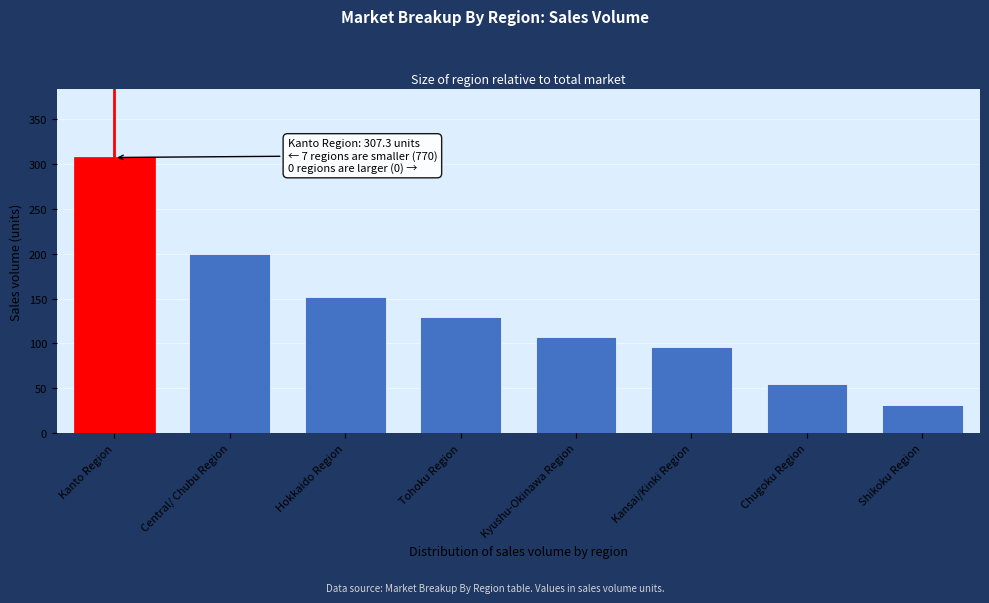

Reading left to right, transcribe all the data shown in this chart.

Kanto Region=307.3	Central/ Chubu Region=199.7	Hokkaido Region=151.6	Tohoku Region=129.2	Kyushu-Okinawa Region=107.3	Kansai/Kinki Region=96.1	Chugoku Region=54.6	Shikoku Region=31.1